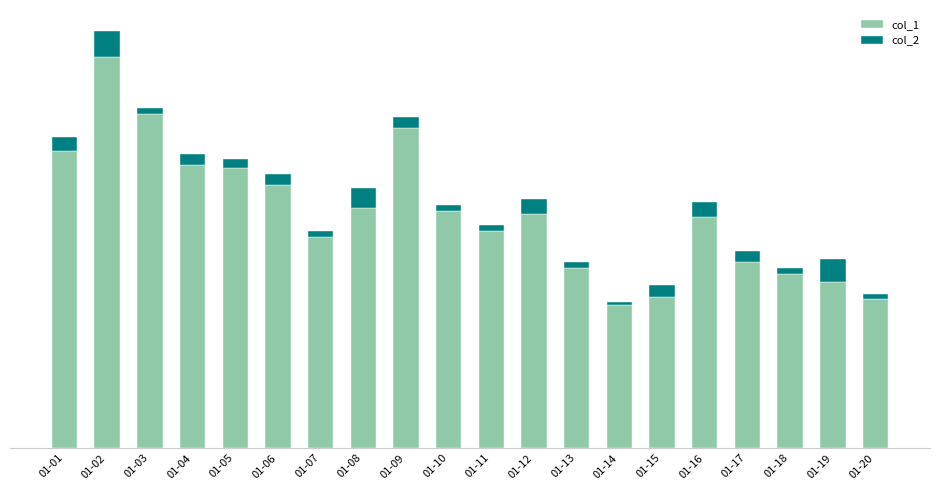

What are all the series names shown in the legend?

col_1, col_2